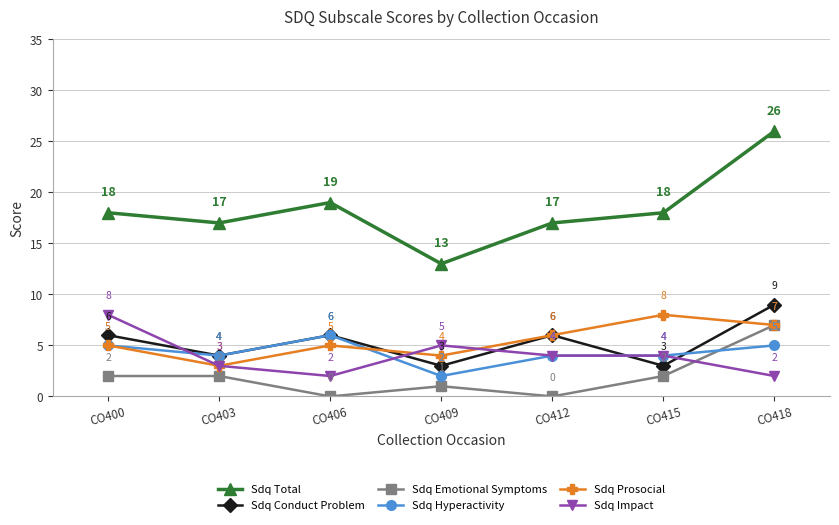

Reading left to right, extract all data points from this chart.

Sdq Total: CO400=18	CO403=17	CO406=19	CO409=13	CO412=17	CO415=18	CO418=26
Sdq Conduct Problem: CO400=6	CO403=4	CO406=6	CO409=3	CO412=6	CO415=3	CO418=9
Sdq Emotional Symptoms: CO400=2	CO403=2	CO406=0	CO409=1	CO412=0	CO415=2	CO418=7
Sdq Hyperactivity: CO400=5	CO403=4	CO406=6	CO409=2	CO412=4	CO415=4	CO418=5
Sdq Prosocial: CO400=5	CO403=3	CO406=5	CO409=4	CO412=6	CO415=8	CO418=7
Sdq Impact: CO400=8	CO403=3	CO406=2	CO409=5	CO412=4	CO415=4	CO418=2